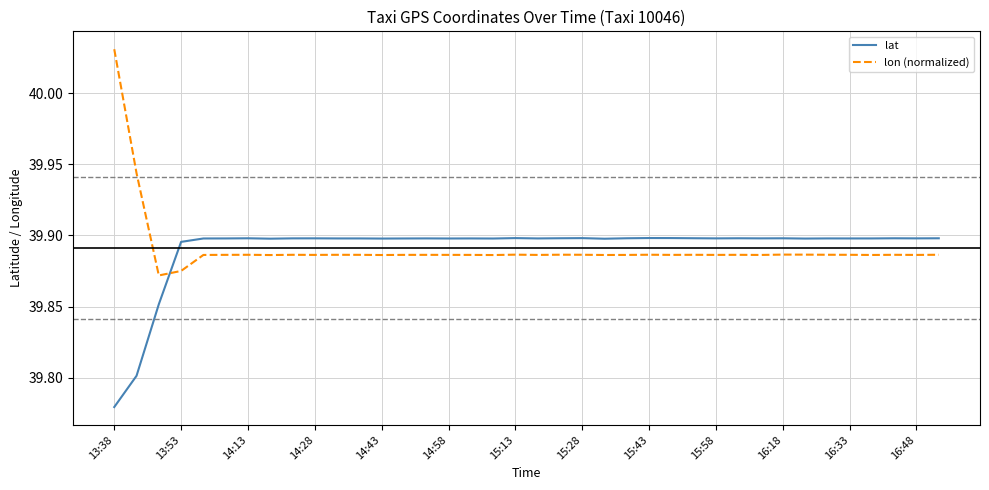

List the series in order of their peak value, lowest first.

lat, lon (normalized)